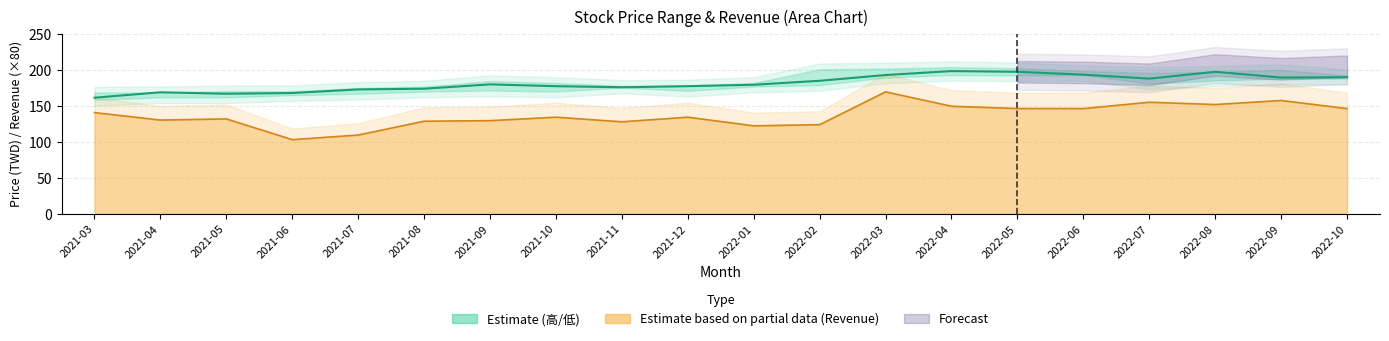

Where is the data nearest to the value 180?

2021-09